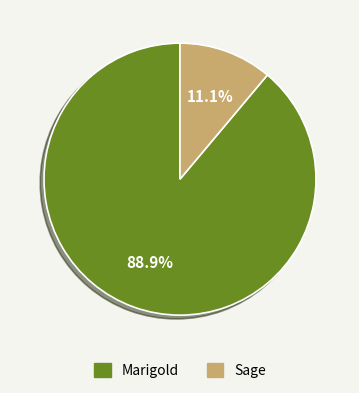

To the nearest percent, what is the difference between the largest and smallest slice percentages?

78%